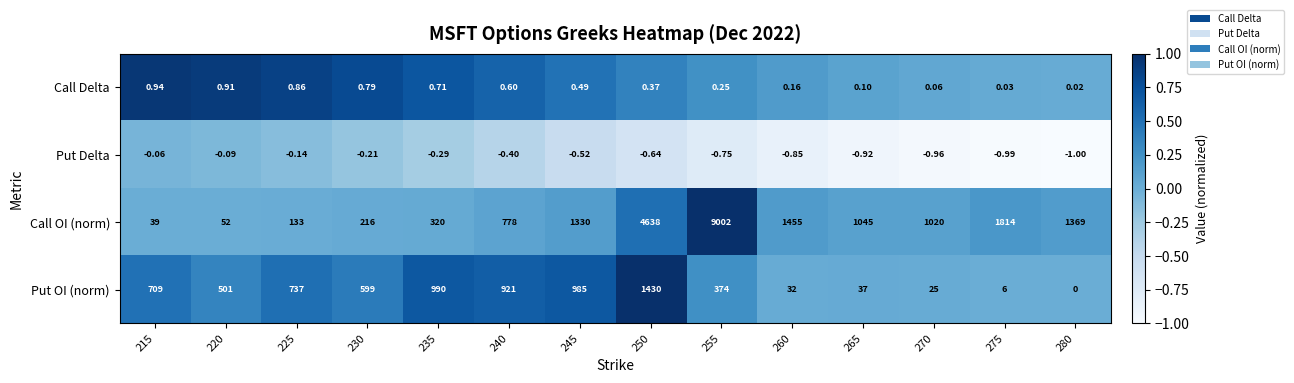

Rank the series by their maximum value, from highest to lowest.

Call OI (norm), Put OI (norm), Call Delta, Put Delta